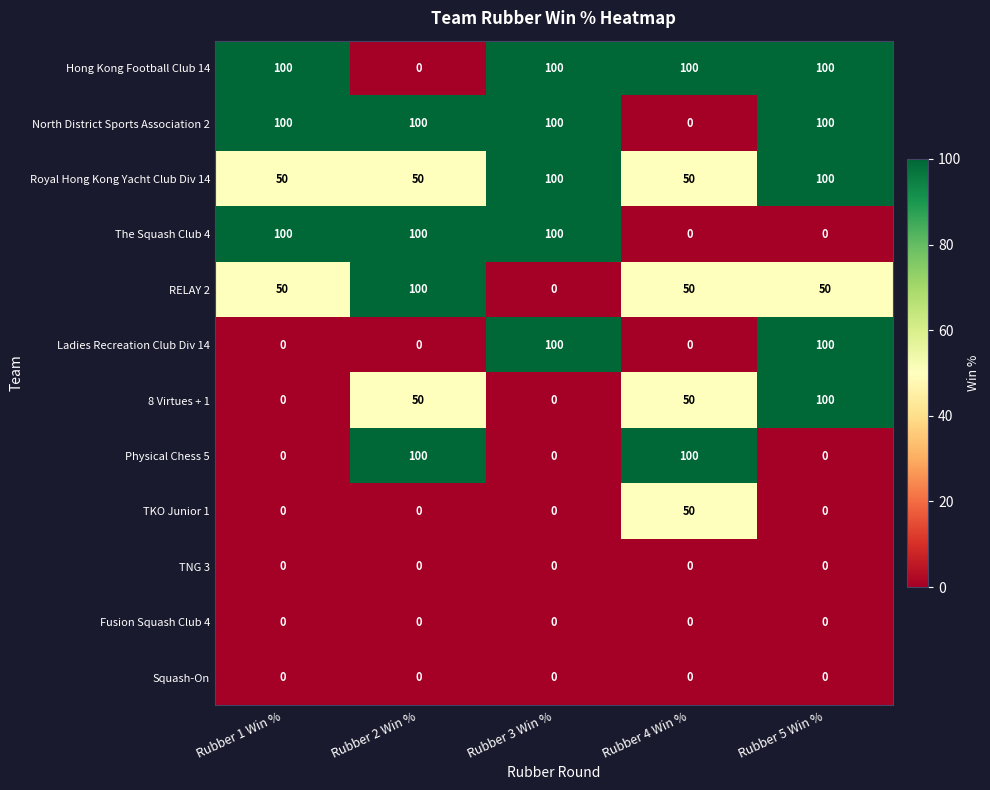

Is the value of Fusion Squash Club 4 at Rubber 5 Win % greater than the value of Royal Hong Kong Yacht Club Div 14 at Rubber 5 Win %?

No